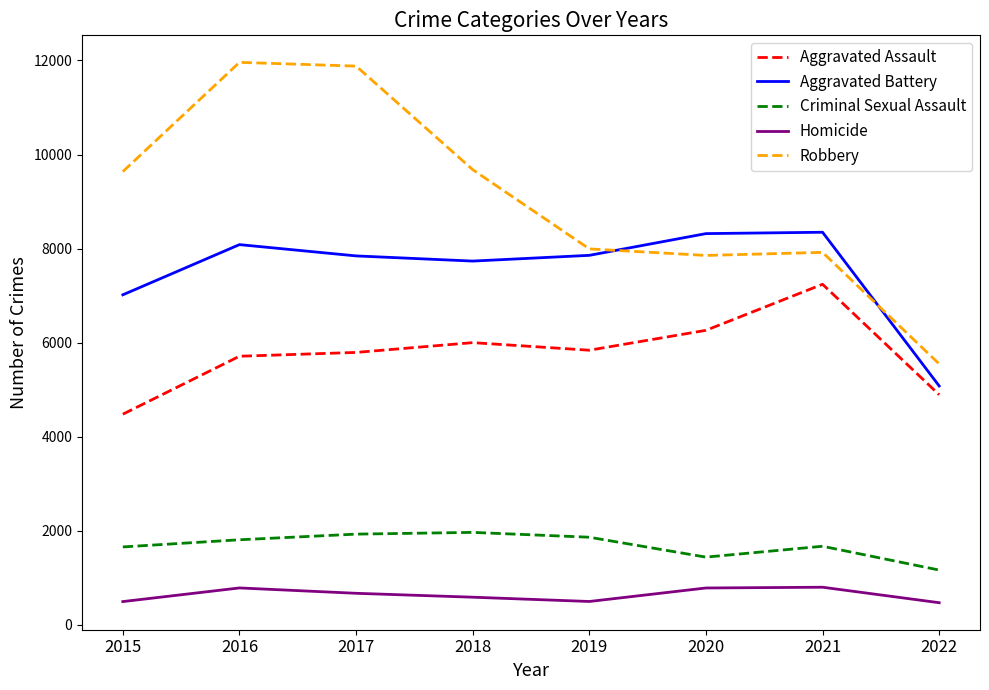

What is the sum of the Robbery values at 2021 and 2018?

17599